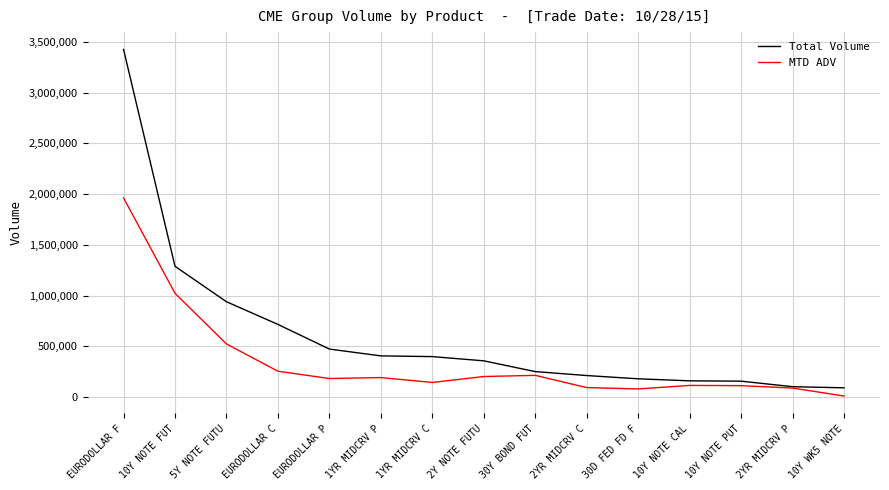

Which category has the highest value in the Total Volume series?

EURODOLLAR F